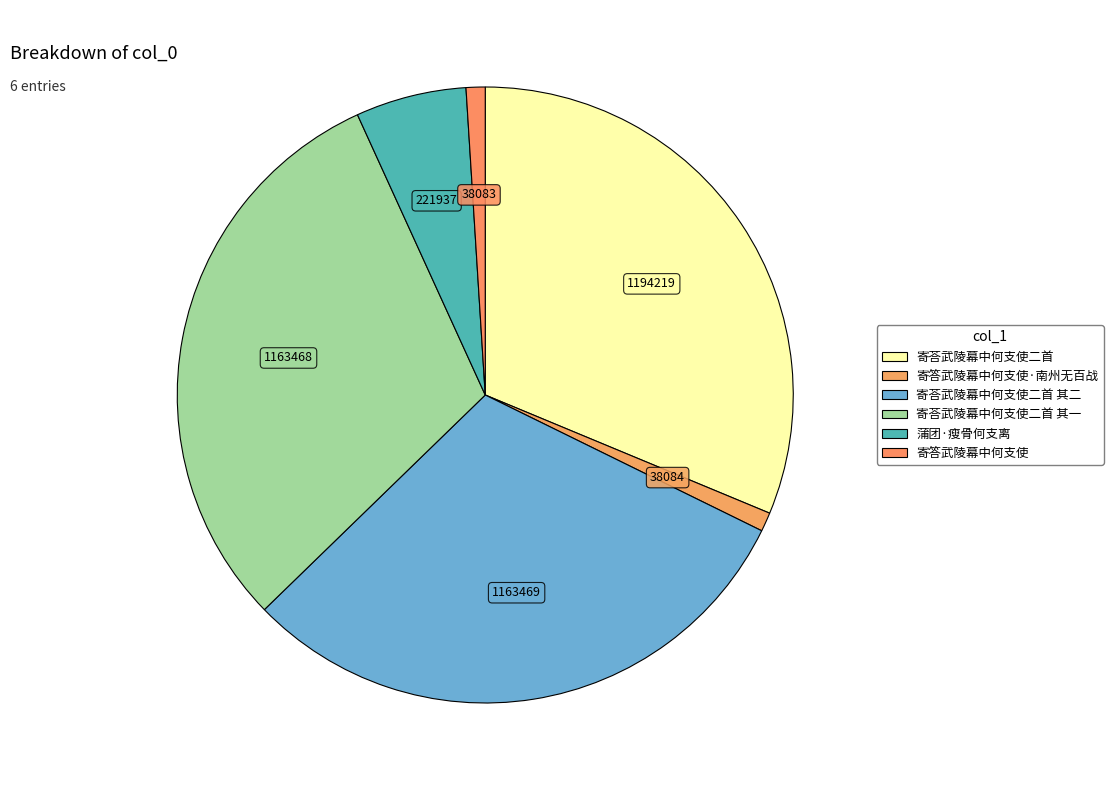

Rank the categories by value from highest to lowest.

寄荅武陵幕中何支使二首, 寄荅武陵幕中何支使二首 其二, 寄荅武陵幕中何支使二首 其一, 蒲团·瘦骨何支离, 寄答武陵幕中何支使·南州无百战, 寄答武陵幕中何支使